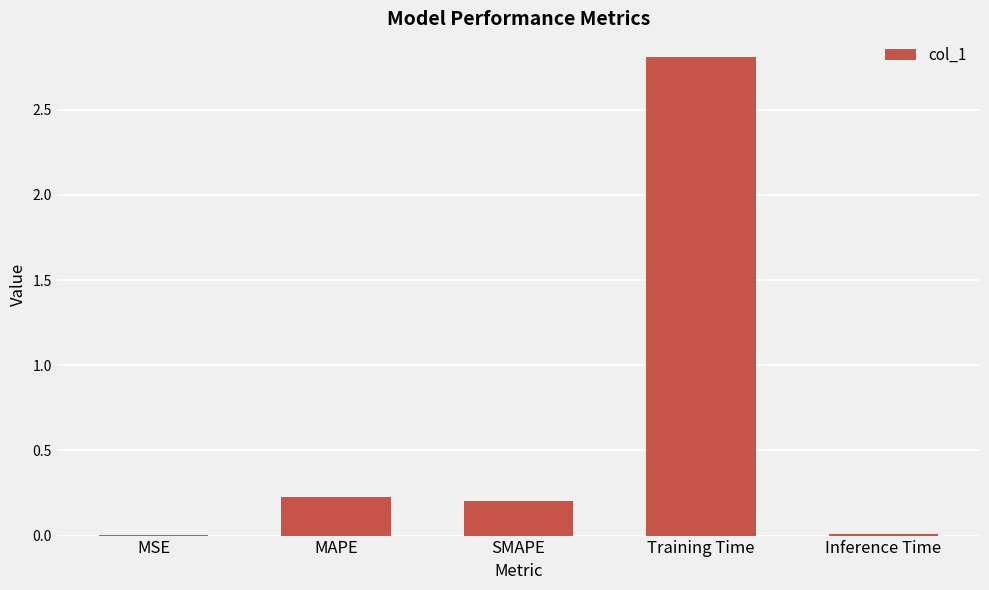

Count the number of data series in this chart.

1